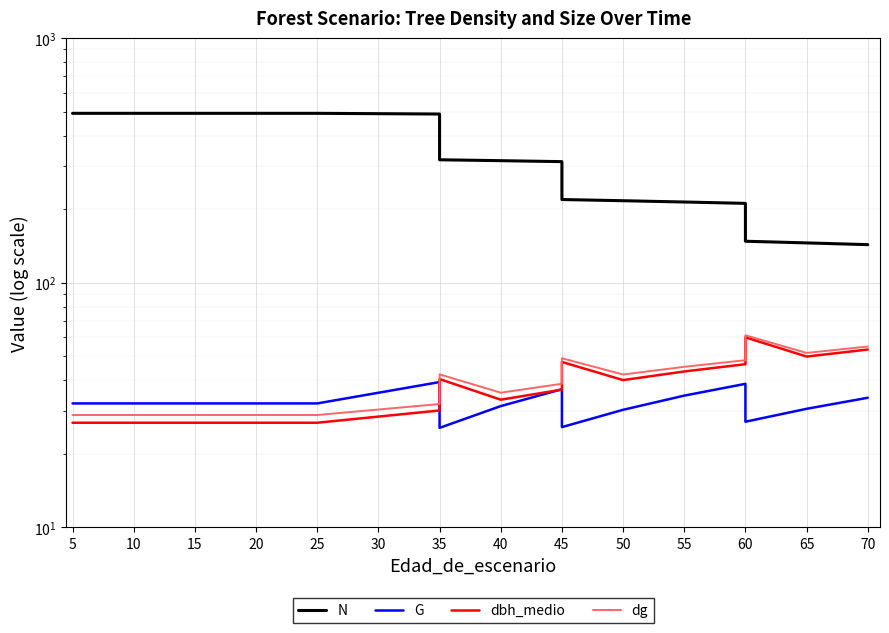

Where does the G series first go above 32?

5